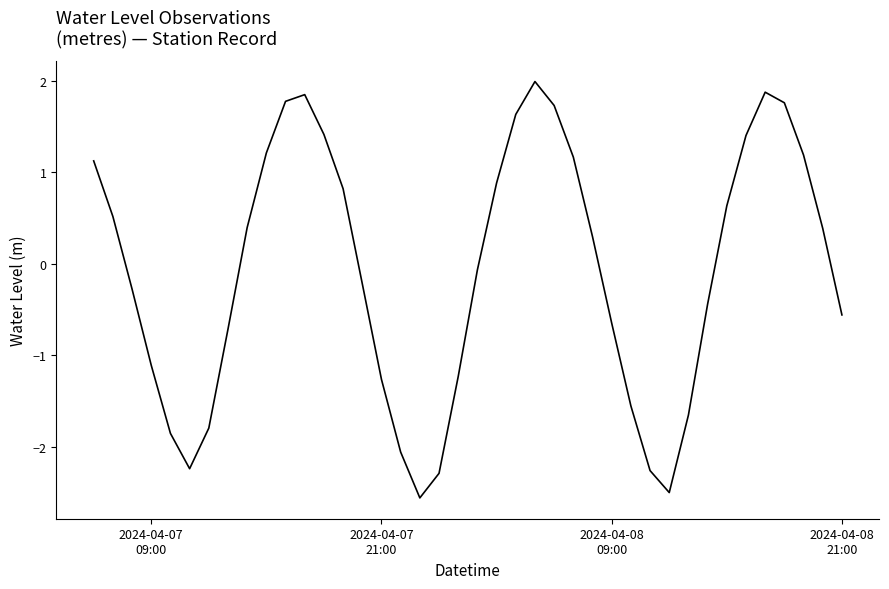

What is the difference between the maximum and minimum values?

4.6